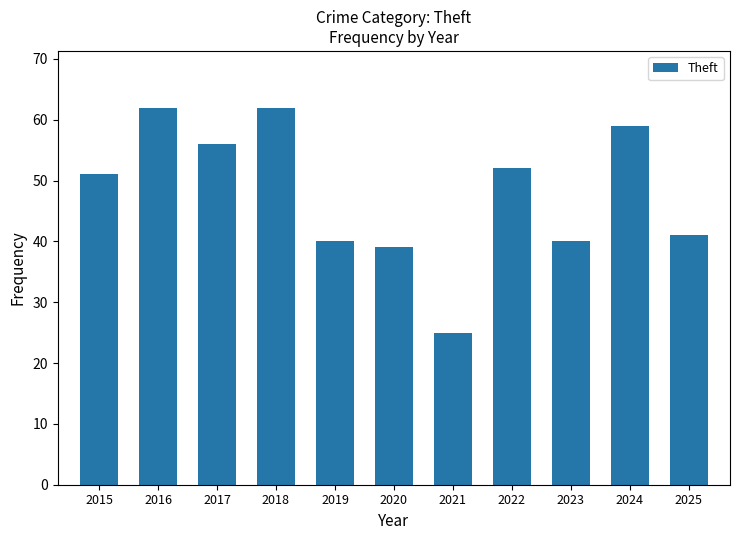

Is it true that the value at 2016 is 26?

False